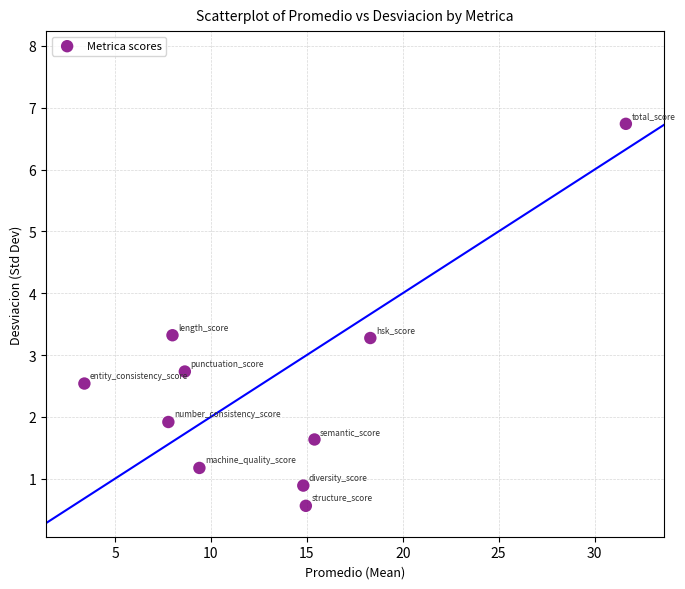

What is the average X value?

13.2